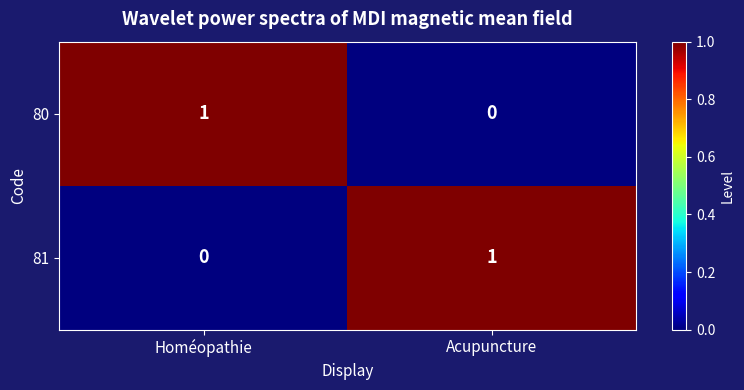

At Homéopathie, list the series in order from largest to smallest.

80, 81